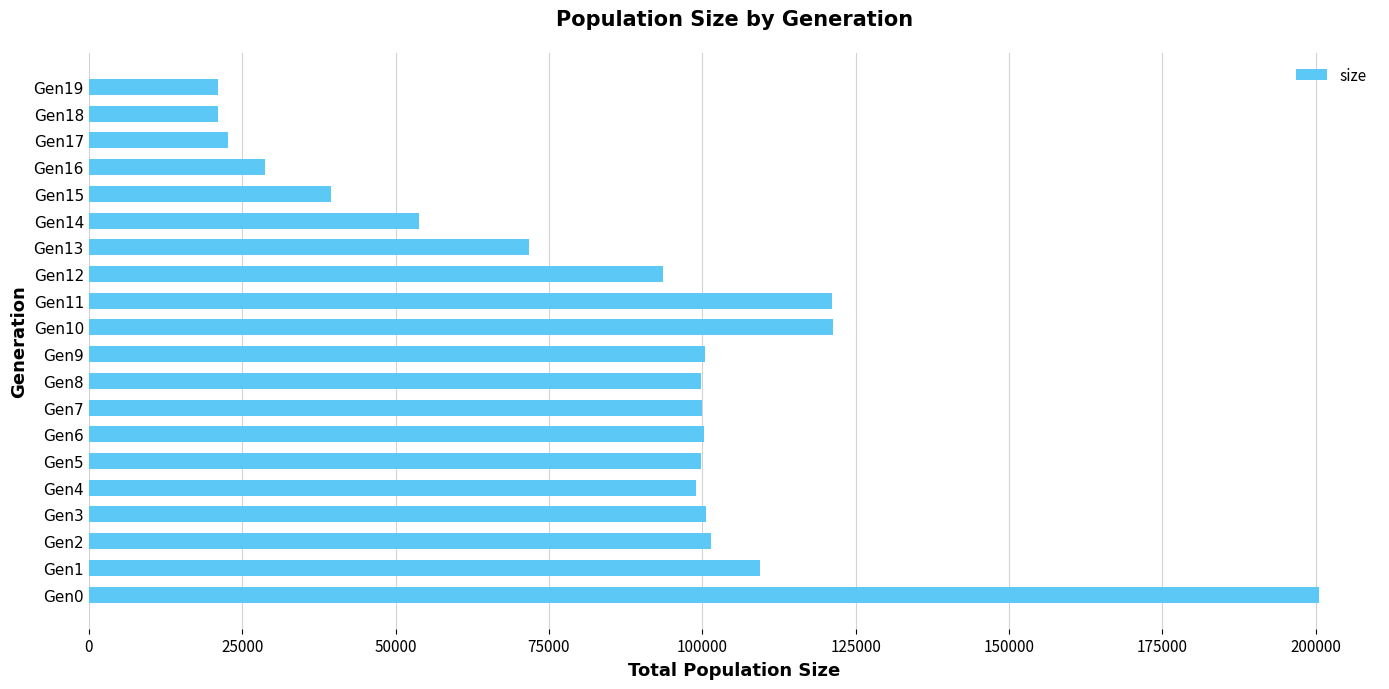

What is the smallest value displayed?

21000